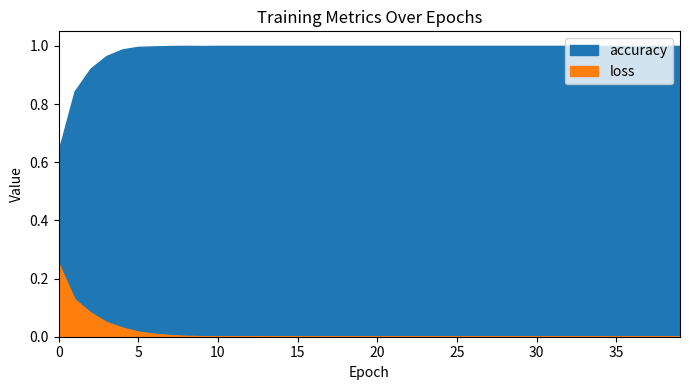

How many distinct data groups are displayed?

2